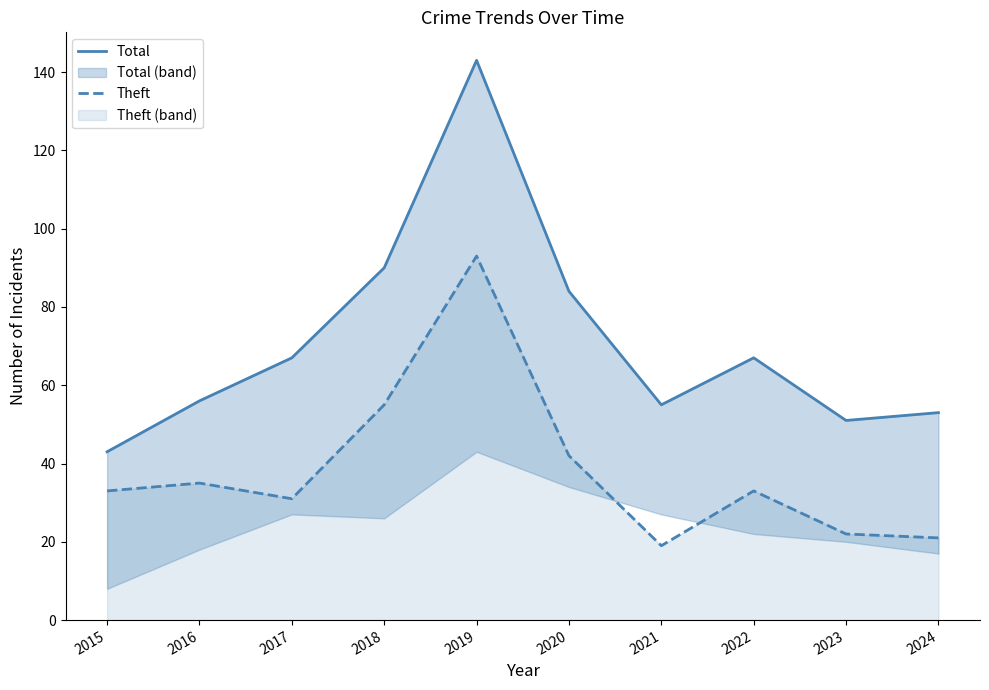

Rank the series by their maximum value, from highest to lowest.

Total, Theft